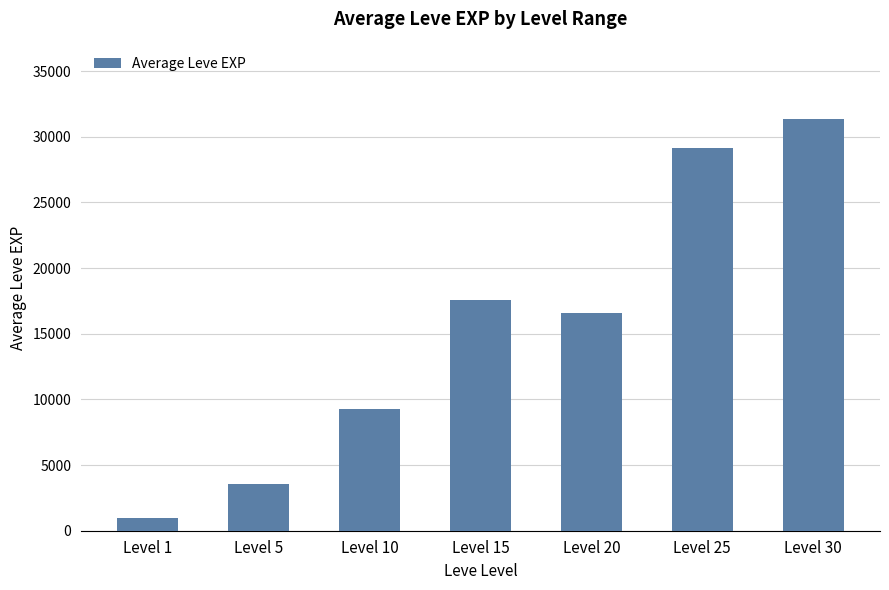

What is the minimum value shown in the chart?

977